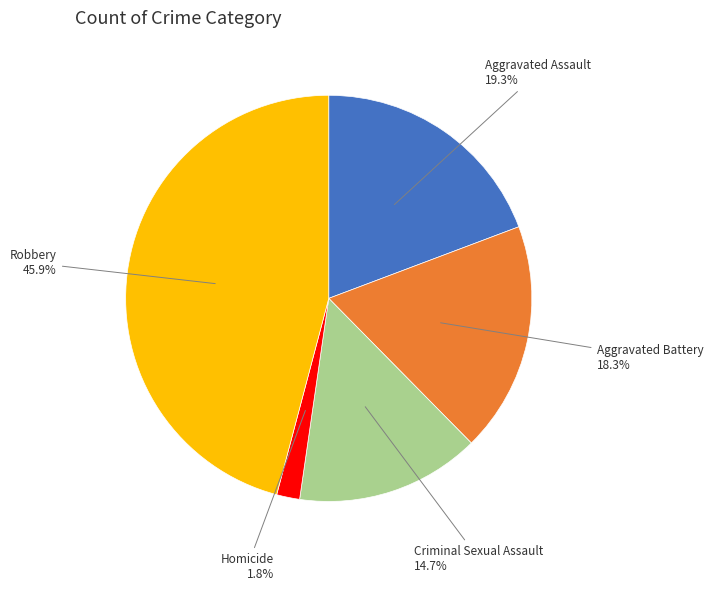

Rank the categories by value from highest to lowest.

Robbery, Aggravated Assault, Aggravated Battery, Criminal Sexual Assault, Homicide